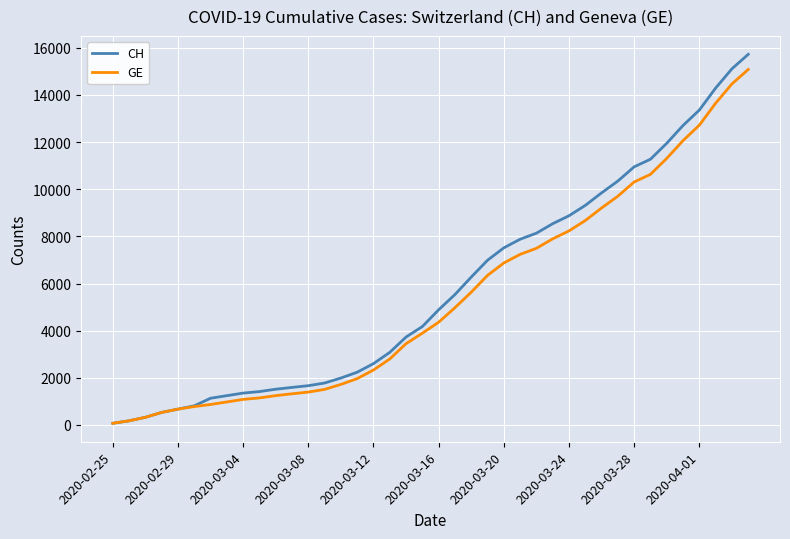

How many series are shown in this chart?

2